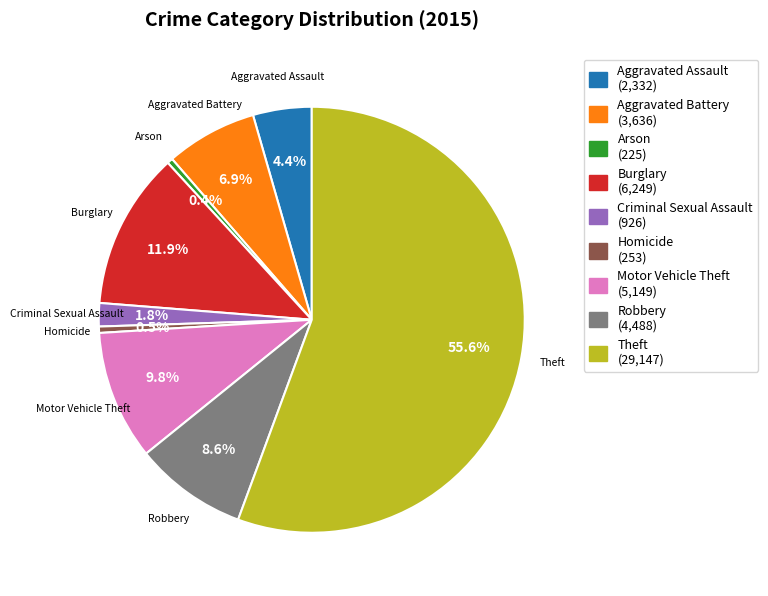

Do Aggravated Assault (2,332) and Theft (29,147) together represent more than half of the pie?

Yes